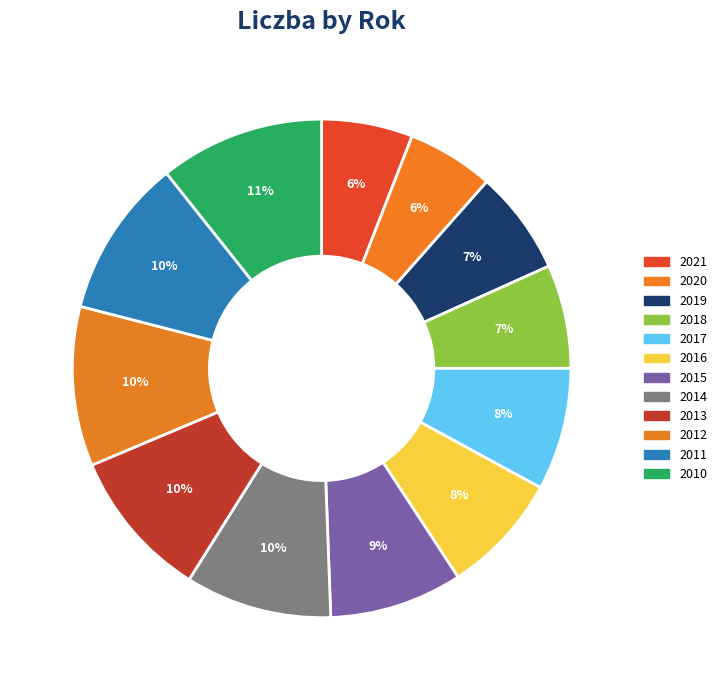

Count the number of slices in the pie.

12